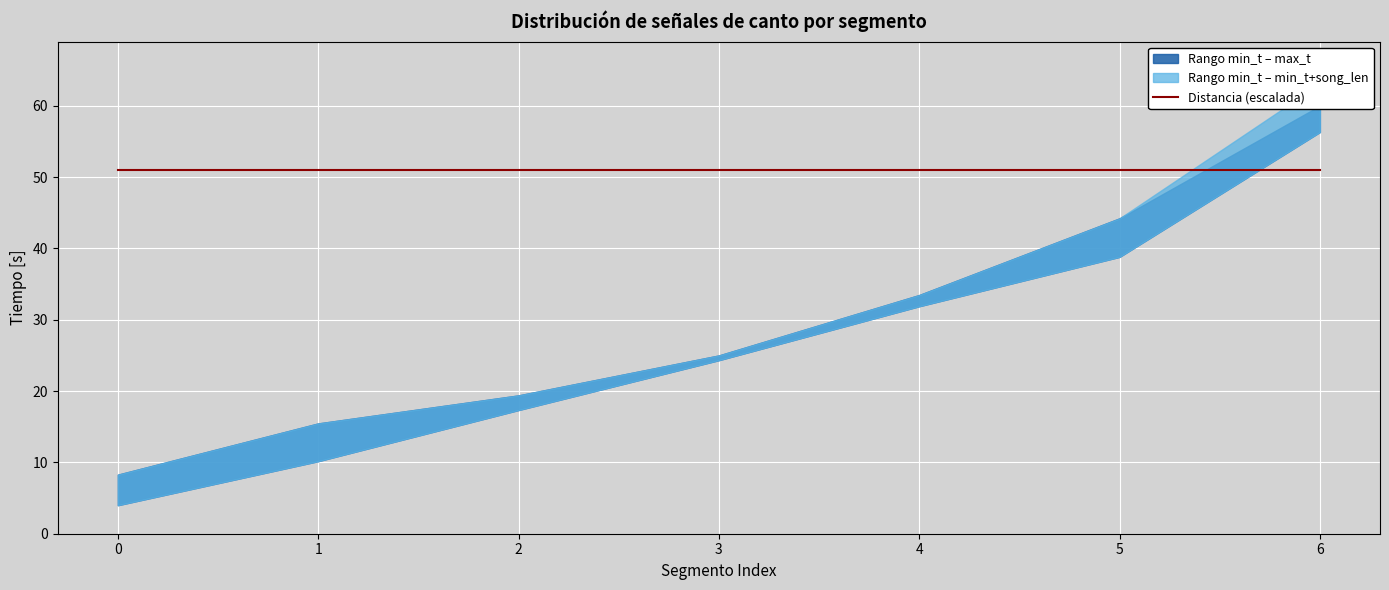

Read the max_t value at 2.

19.4